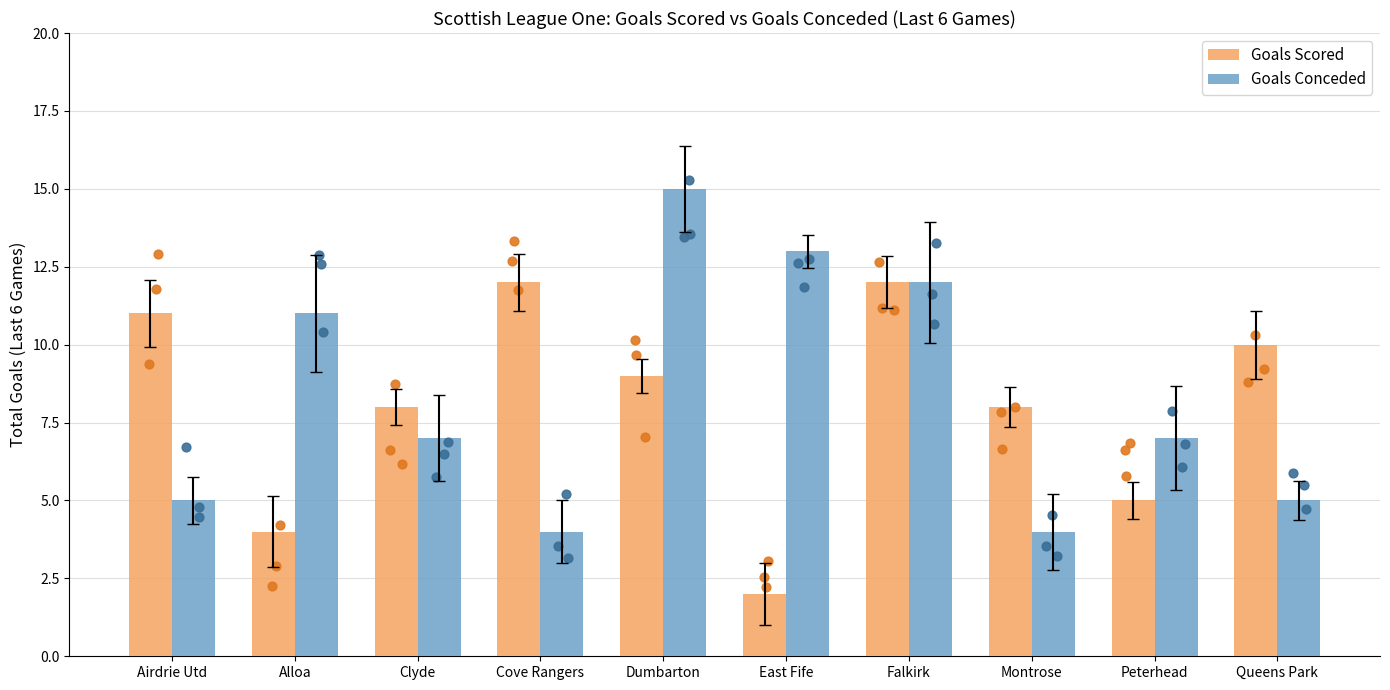

Which series contains the highest Y value?

Goals Conceded